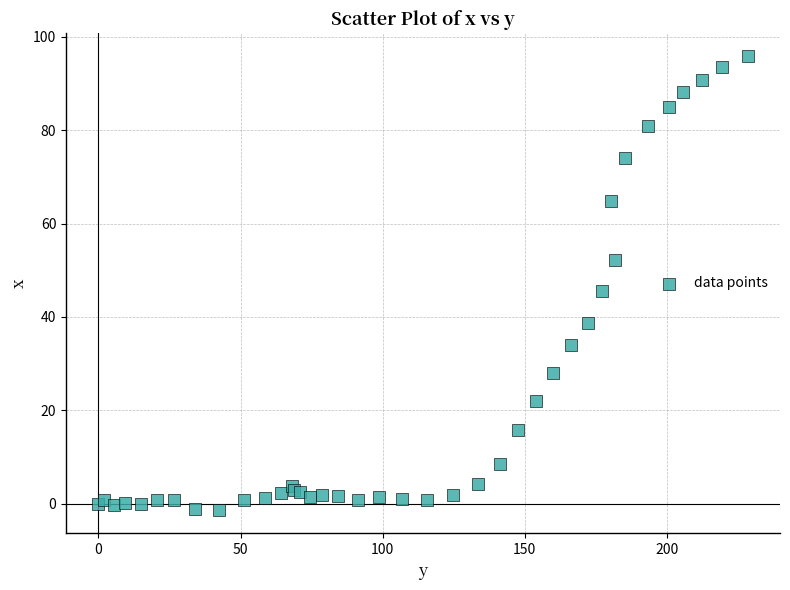

What Y value in the scatter plot is closest to 47?

45.5